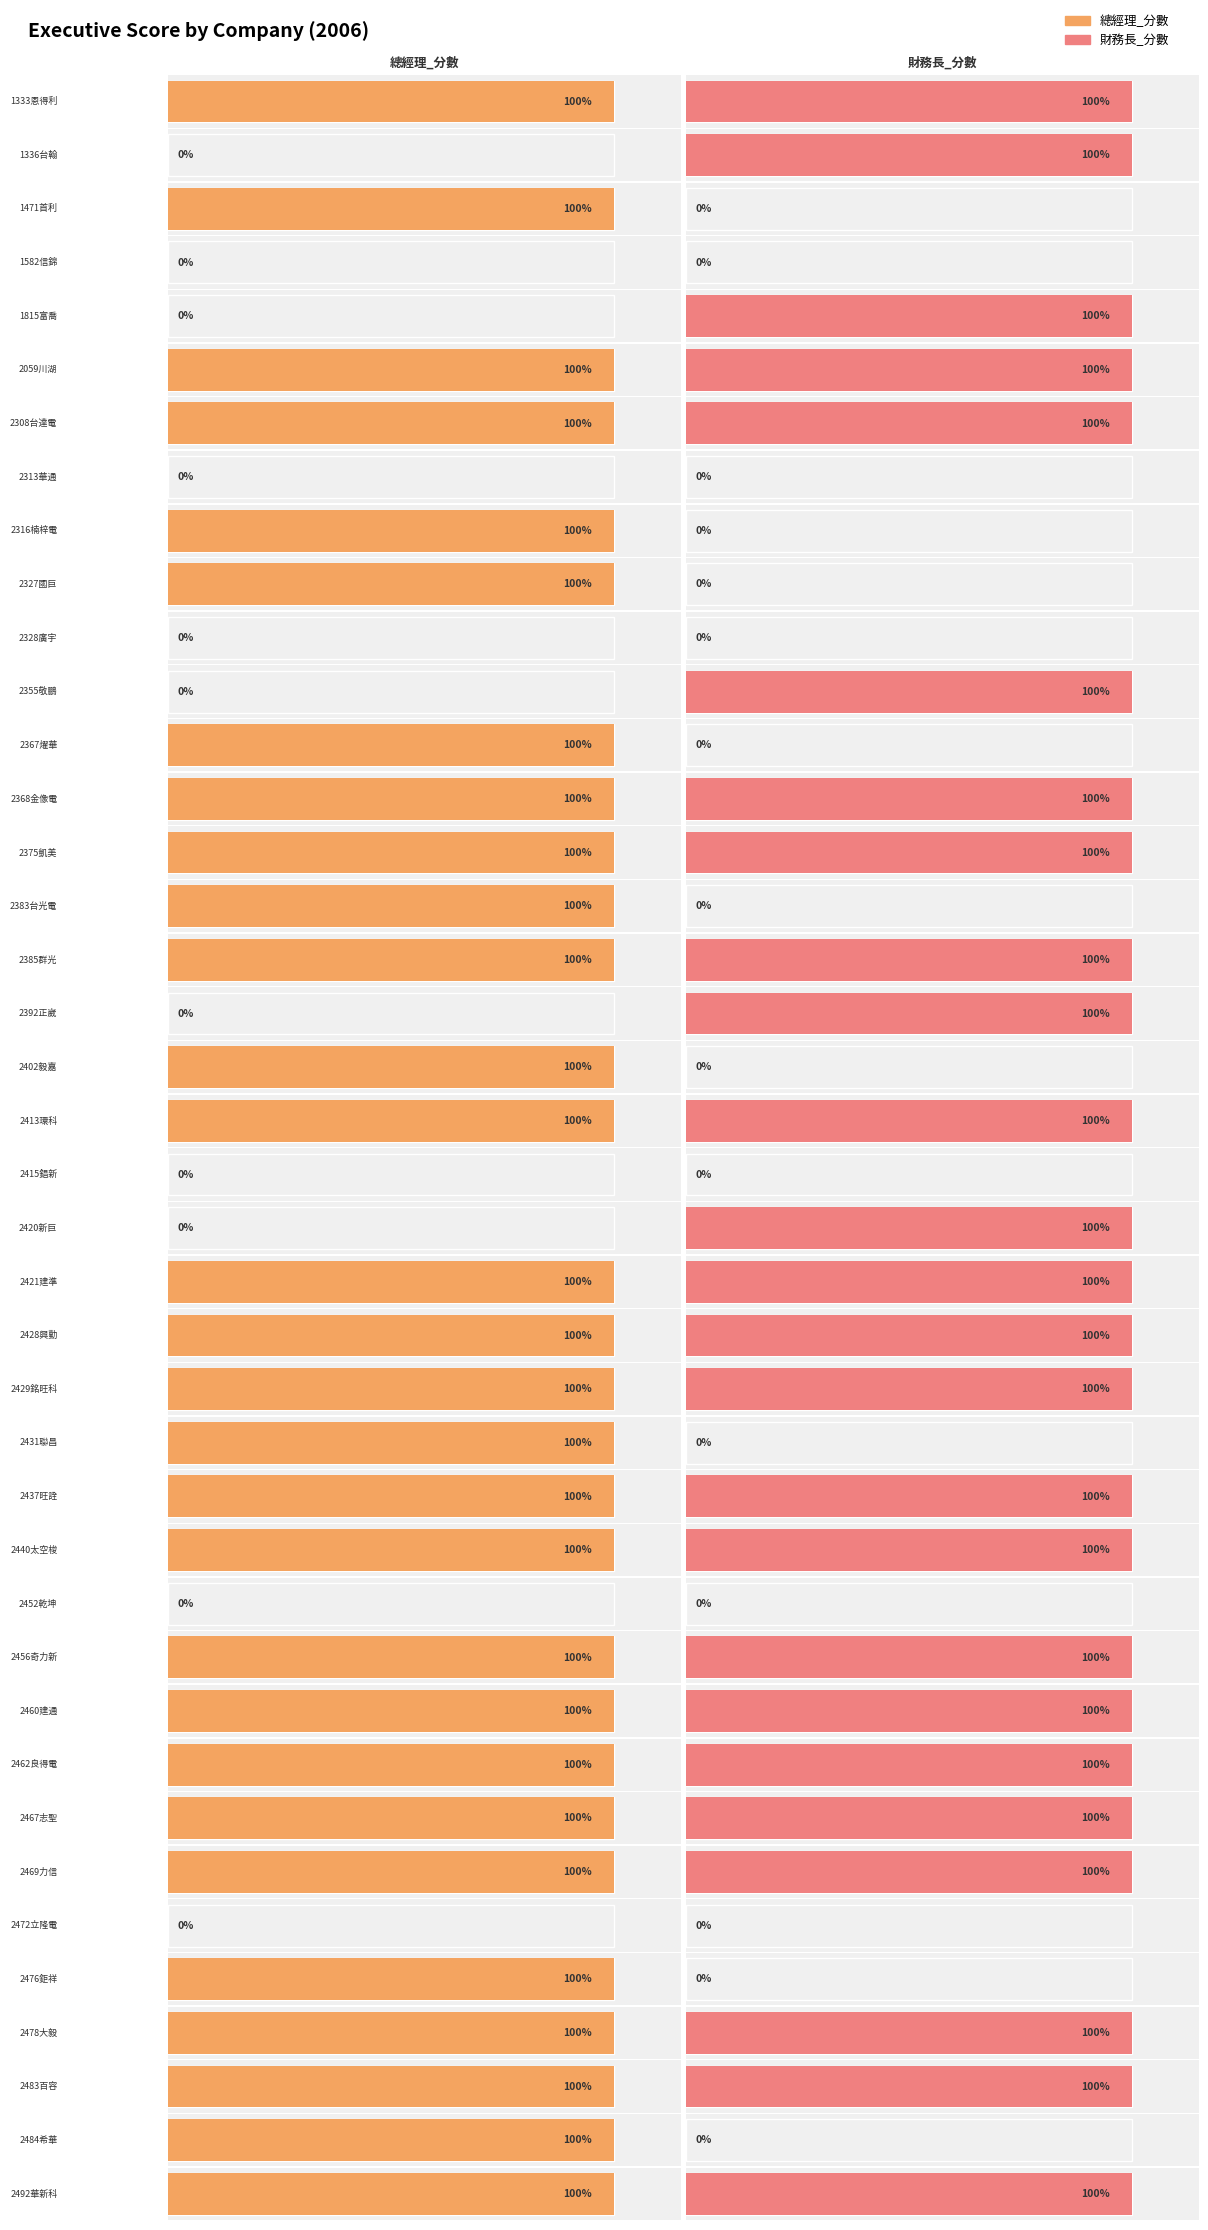

Reading left to right, list all the values displayed in this chart.

總經理_分數: 1333恩得利=1	1336台翰=0	1471首利=1	1582信錦=0	1815富喬=0	2059川湖=1	2308台達電=1	2313華通=0	2316楠梓電=1	2327國巨=1	2328廣宇=0	2355敬鵬=0	2367燿華=1	2368金像電=1	2375凱美=1	2383台光電=1	2385群光=1	2392正崴=0	2402毅嘉=1	2413環科=1	2415錩新=0	2420新巨=0	2421建準=1	2428興勤=1	2429銘旺科=1	2431聯昌=1	2437旺詮=1	2440太空梭=1	2452乾坤=0	2456奇力新=1	2460建通=1	2462良得電=1	2467志聖=1	2469力信=1	2472立隆電=0	2476鉅祥=1	2478大毅=1	2483百容=1	2484希華=1	2492華新科=1
財務長_分數: 1333恩得利=1	1336台翰=1	1471首利=0	1582信錦=0	1815富喬=1	2059川湖=1	2308台達電=1	2313華通=0	2316楠梓電=0	2327國巨=0	2328廣宇=0	2355敬鵬=1	2367燿華=0	2368金像電=1	2375凱美=1	2383台光電=0	2385群光=1	2392正崴=1	2402毅嘉=0	2413環科=1	2415錩新=0	2420新巨=1	2421建準=1	2428興勤=1	2429銘旺科=1	2431聯昌=0	2437旺詮=1	2440太空梭=1	2452乾坤=0	2456奇力新=1	2460建通=1	2462良得電=1	2467志聖=1	2469力信=1	2472立隆電=0	2476鉅祥=0	2478大毅=1	2483百容=1	2484希華=0	2492華新科=1